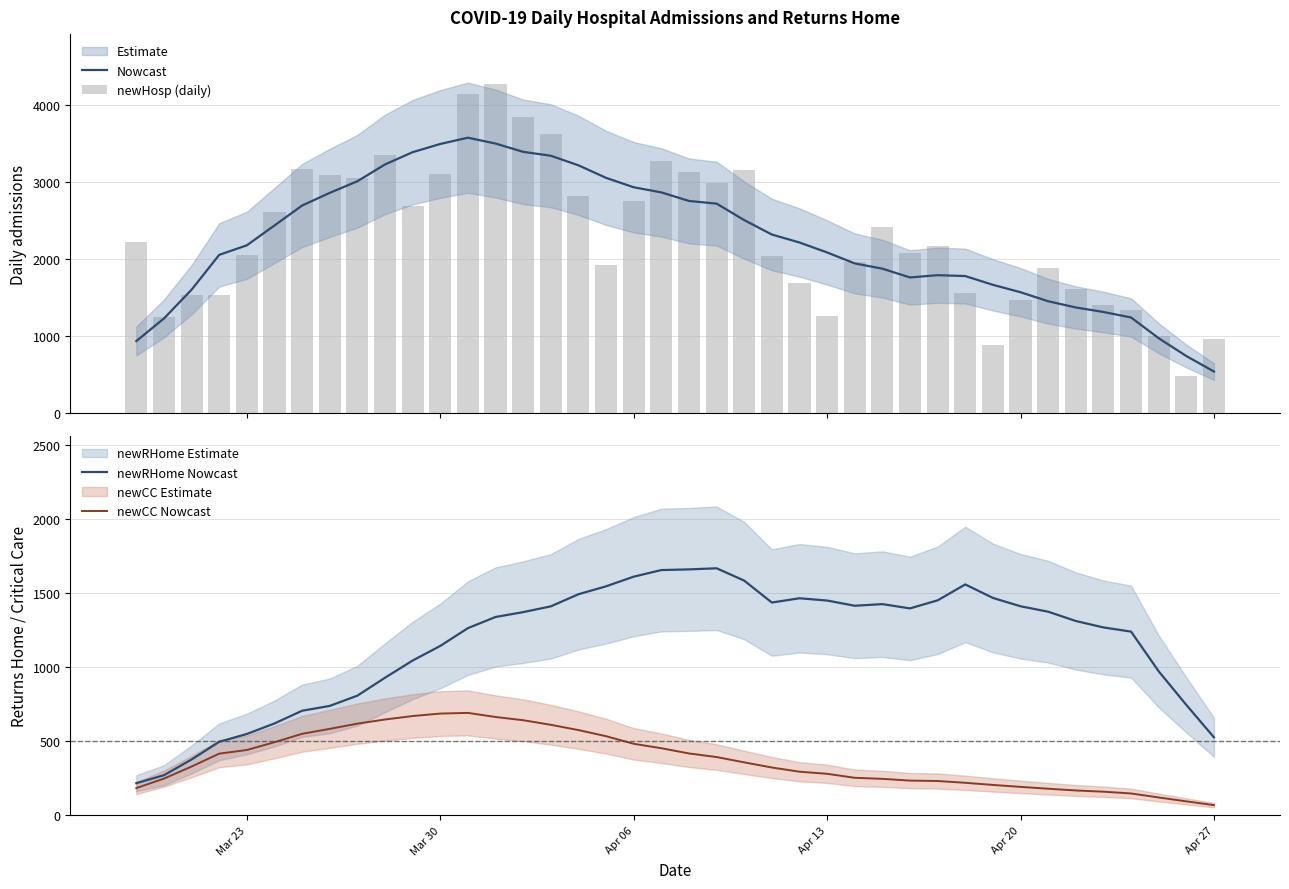

What is the minimum value for Nowcast?

541.4